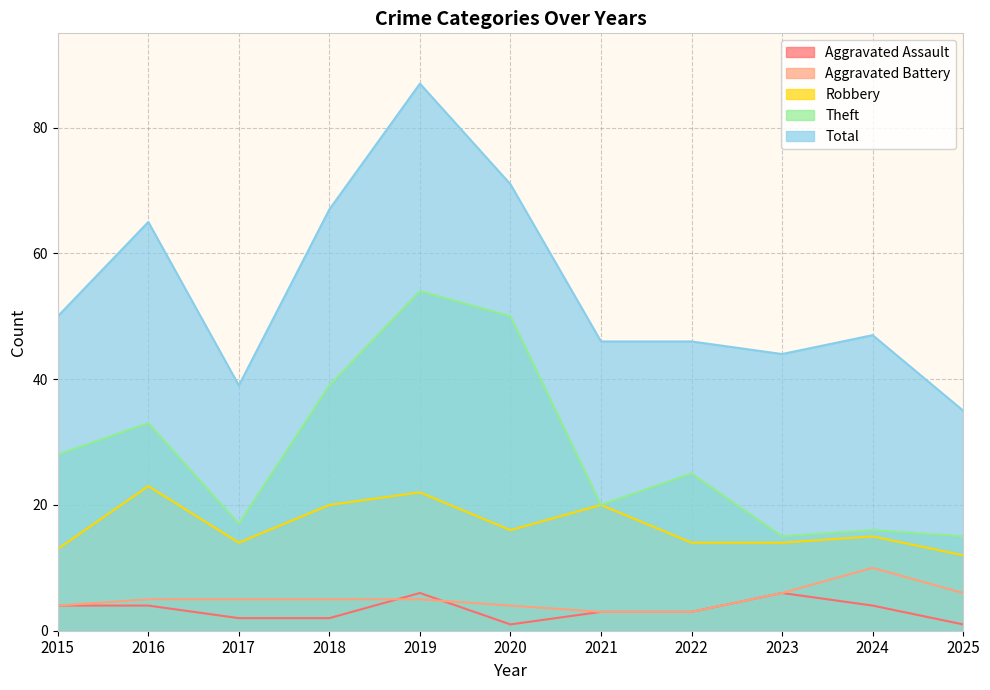

Reading right to left, transcribe all the data shown in this chart.

Aggravated Assault: 1	4	6	3	3	1	6	2	2	4	4
Aggravated Battery: 6	10	6	3	3	4	5	5	5	5	4
Robbery: 12	15	14	14	20	16	22	20	14	23	13
Theft: 15	16	15	25	20	50	54	39	17	33	28
Total: 35	47	44	46	46	71	87	67	39	65	50